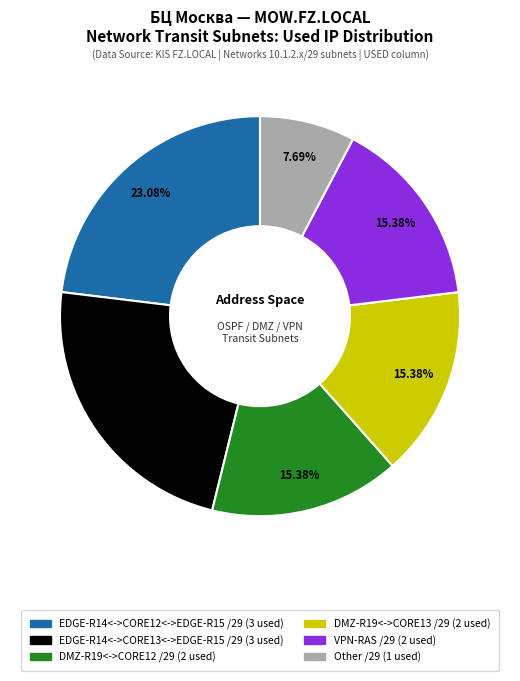

Does any single category account for the majority?

No